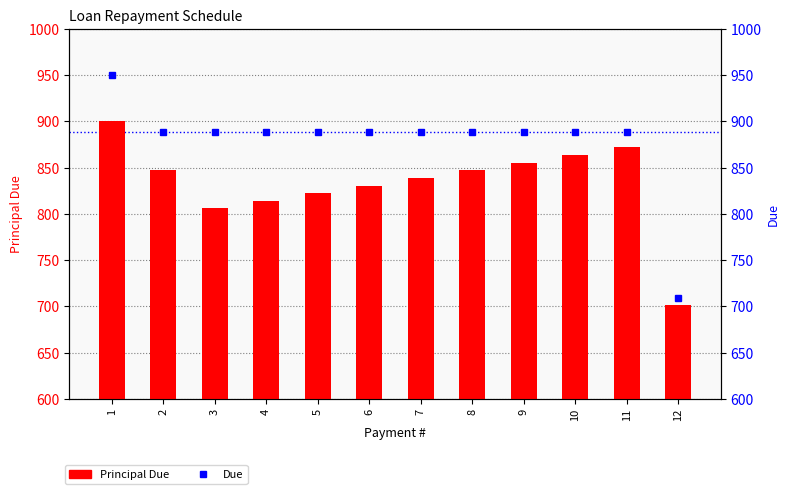

List the series in order of their peak value, lowest first.

Principal Due, Due